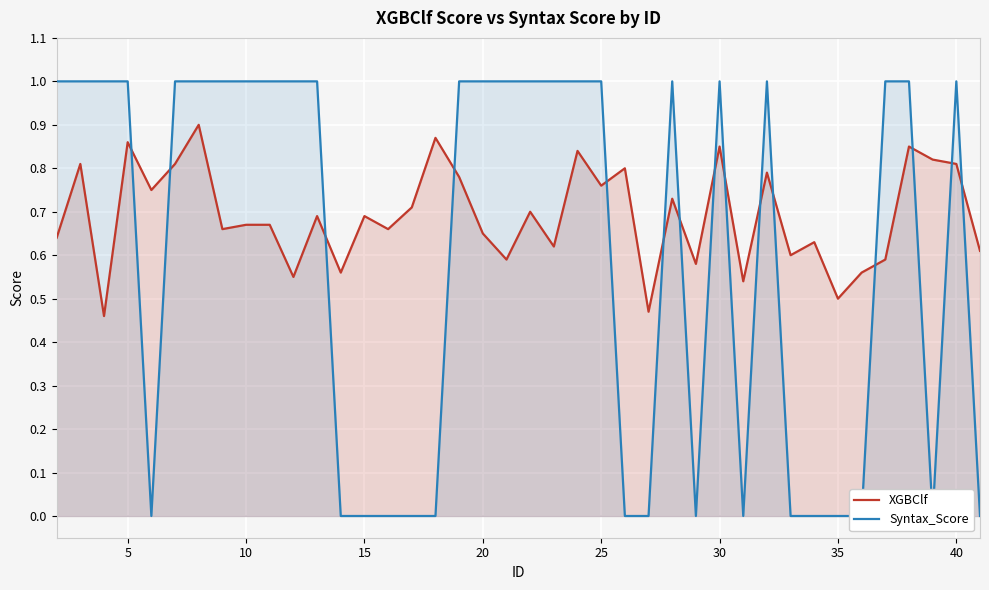

Is it true that XGBClf equals 0.8 at 35?

False